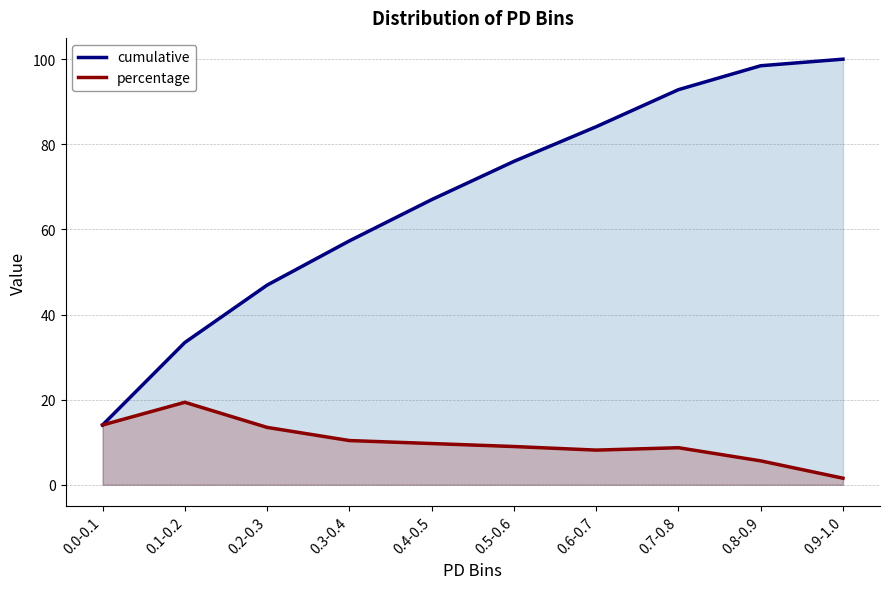

Rank the series by their average value, from lowest to highest.

percentage, cumulative